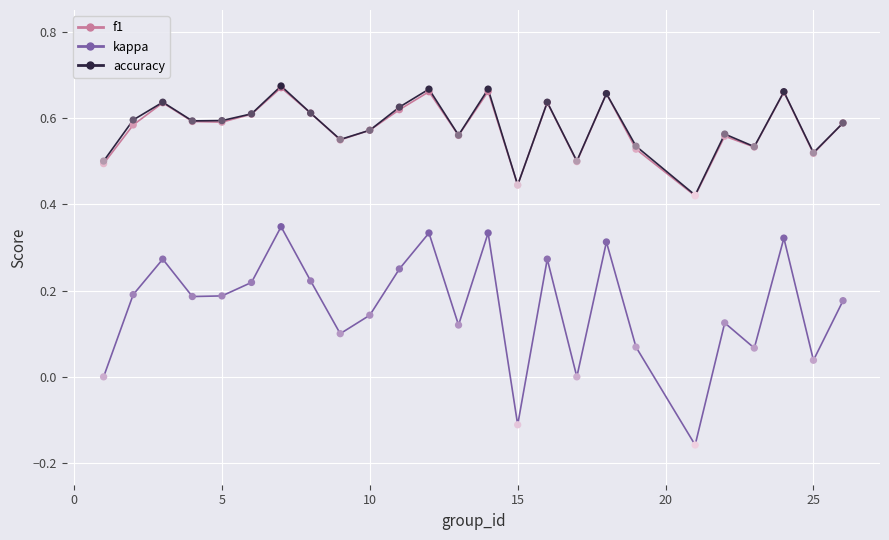

At how many categories does at least one series exceed 0?

25